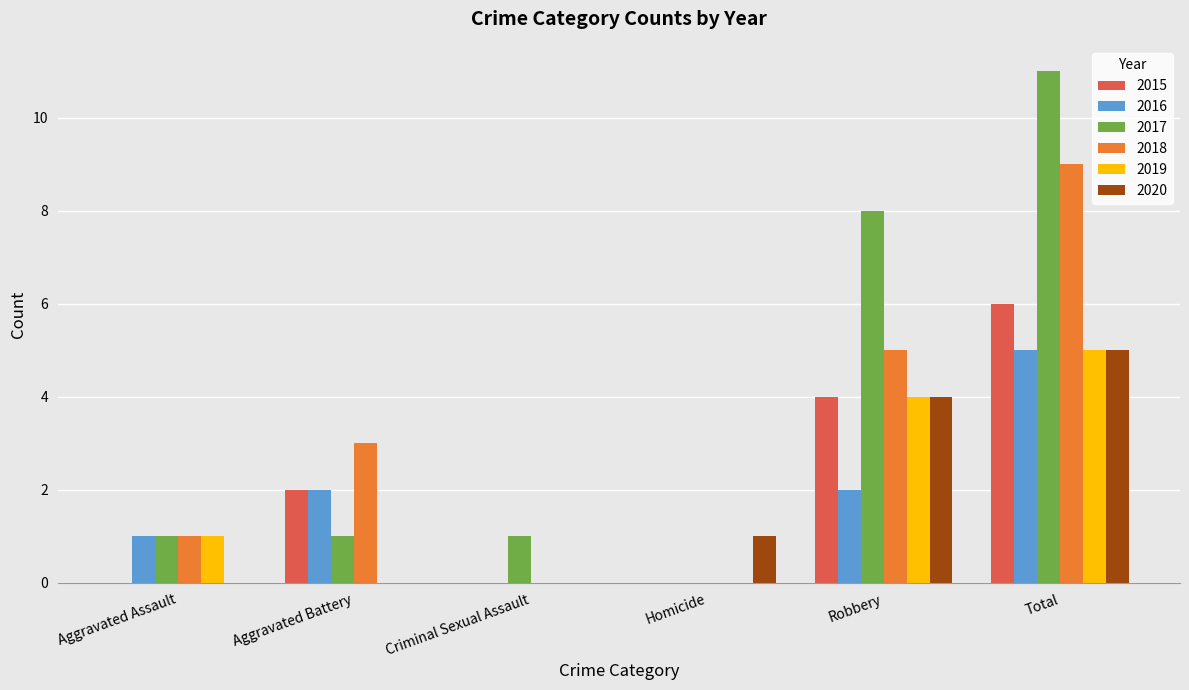

Which category has the highest value in the 2015 series?

Total